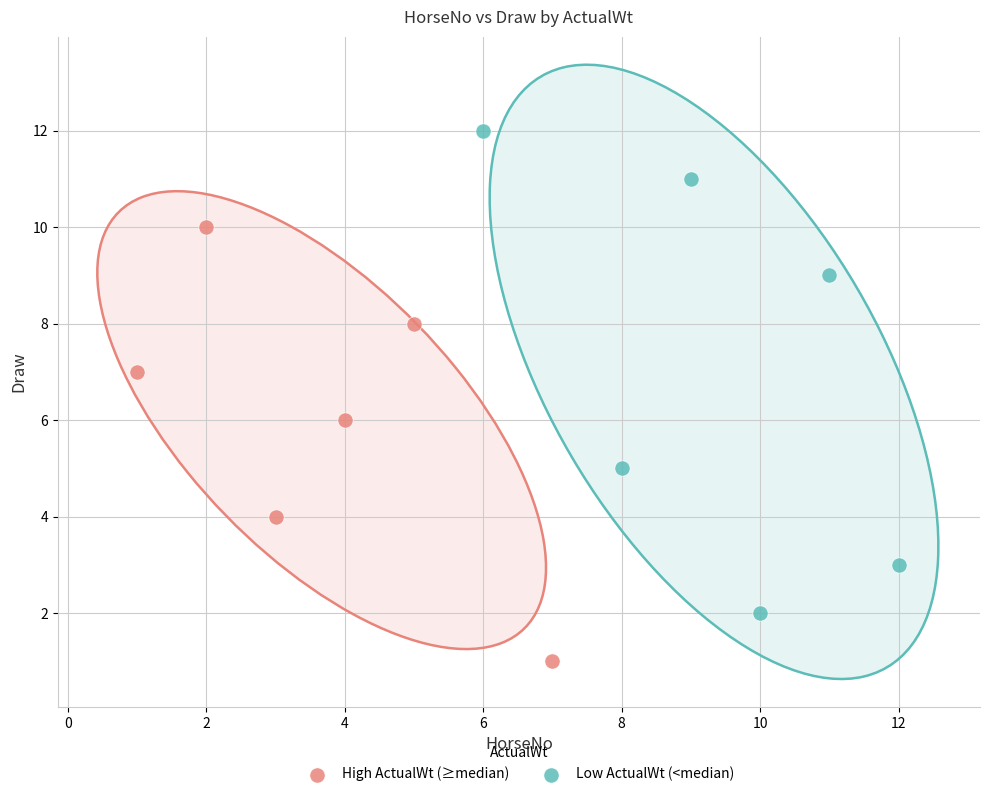

Which series reaches the minimum Y coordinate?

High ActualWt (≥median)